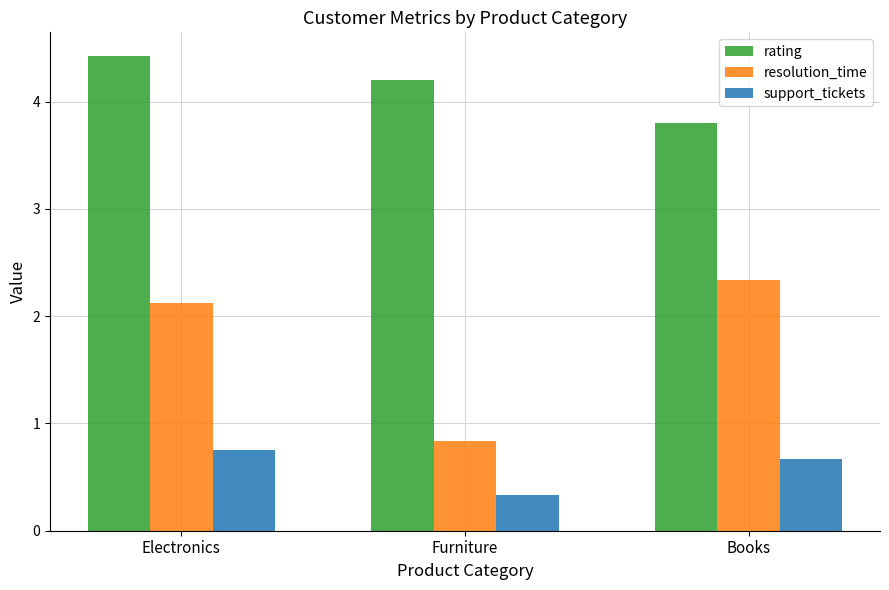

Does the chart contain stacked bars?

No